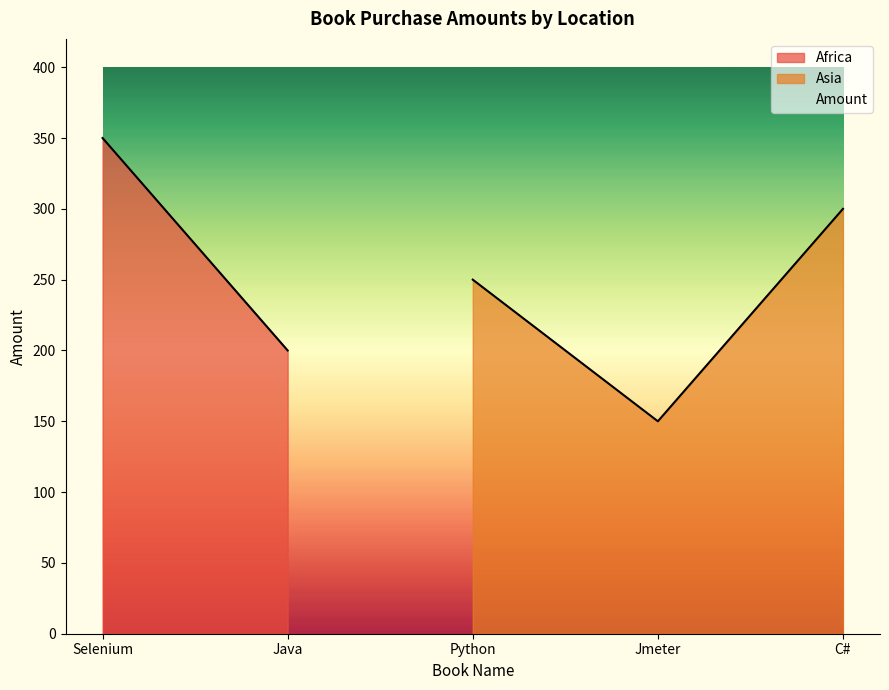

The value of Asia at C# is 300. True or false?

True